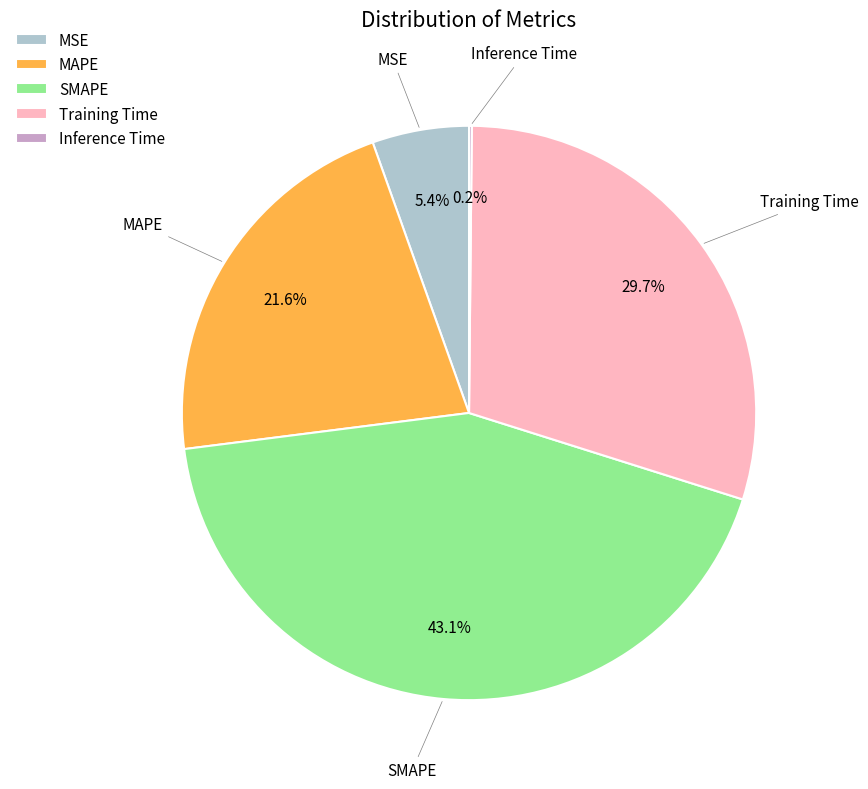

Which has a higher value, MSE or Training Time?

Training Time